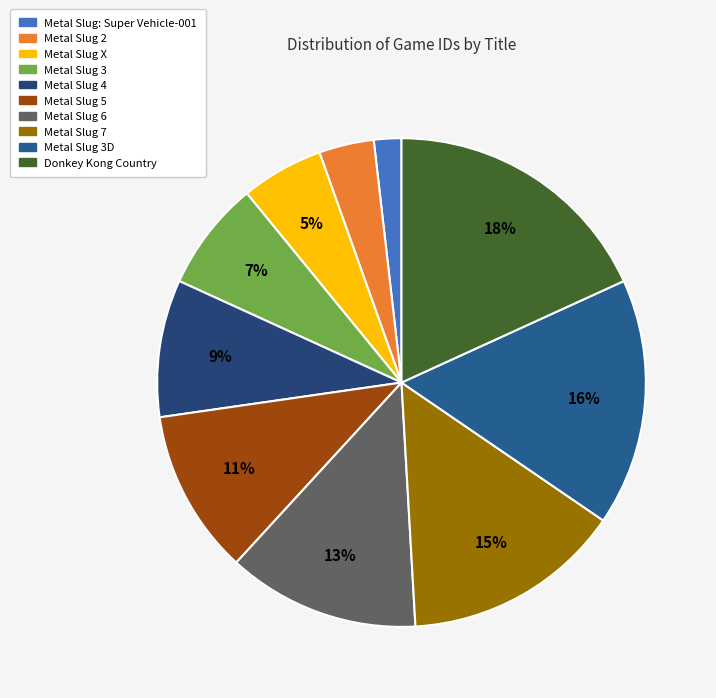

Count the number of slices in the pie.

10